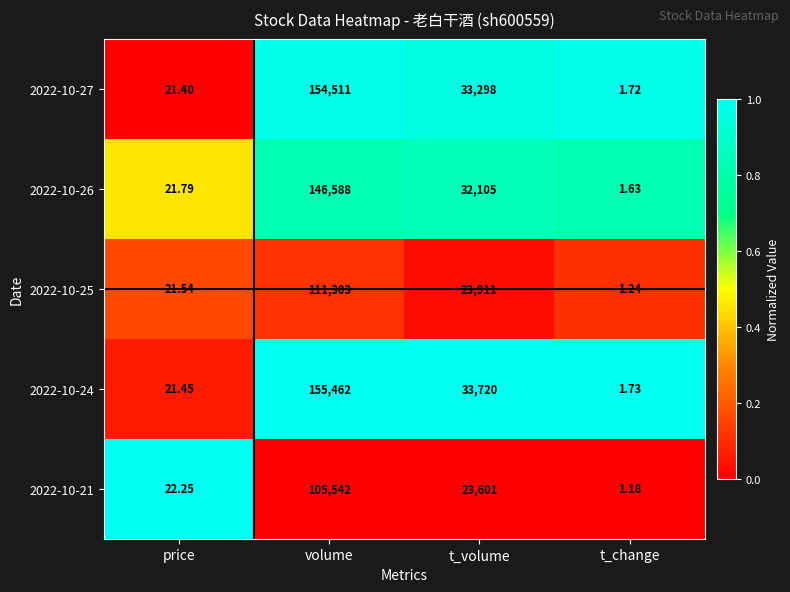

Which series has the largest range (max minus min)?

2022-10-24